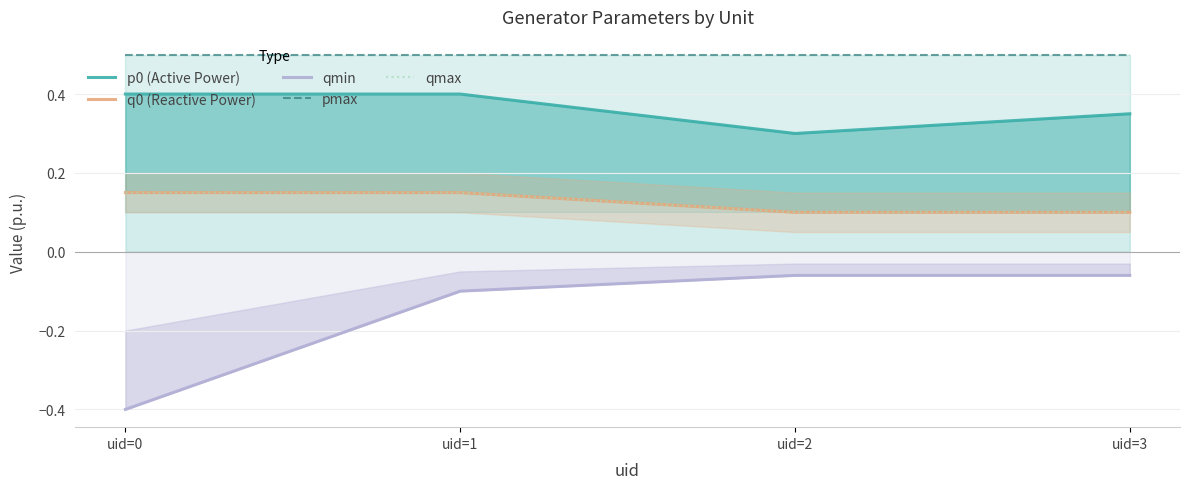

True or false: p0 (Active Power) has more than 1 points higher than both neighbors.

False